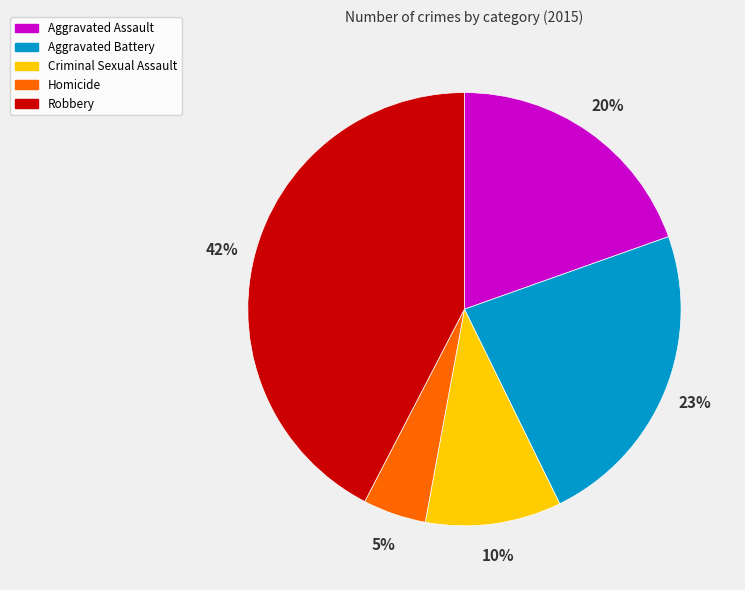

To the nearest percent, what is the combined percentage of Homicide and Criminal Sexual Assault?

15%